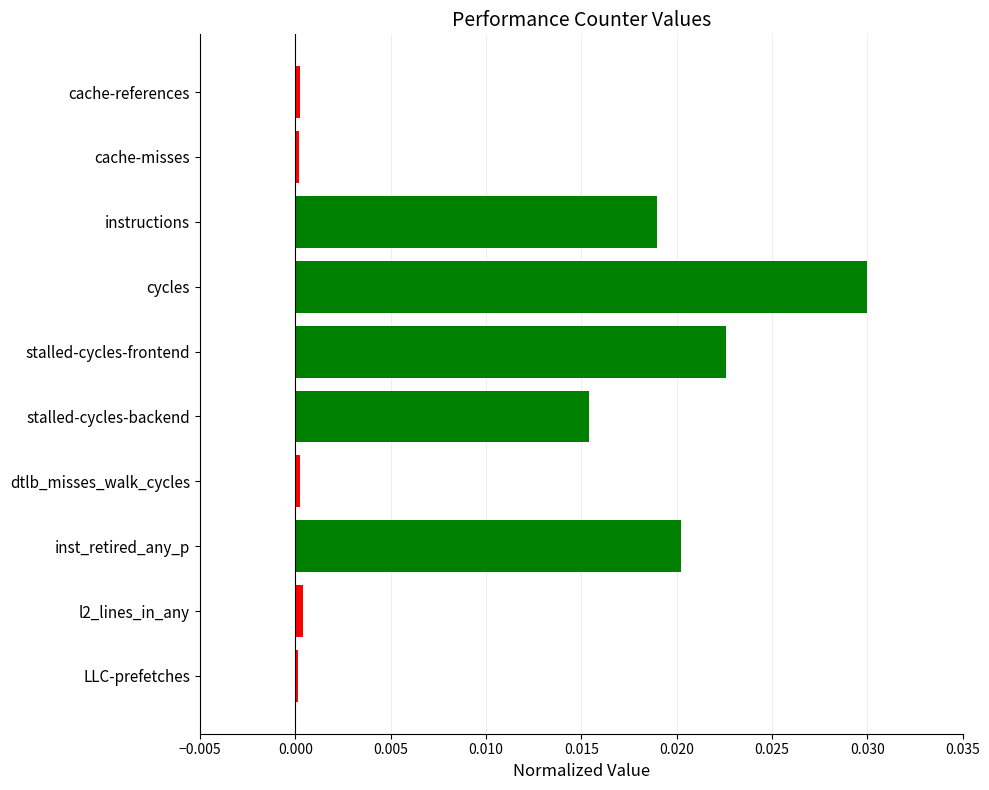

What position from the bottom is cycles?

7